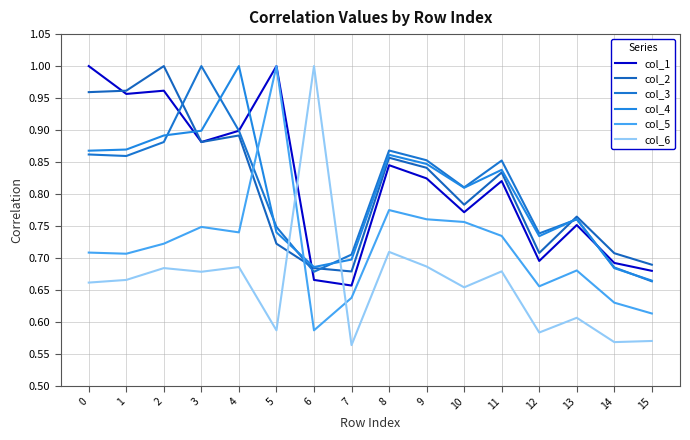

Does the chart have visible grid lines?

Yes